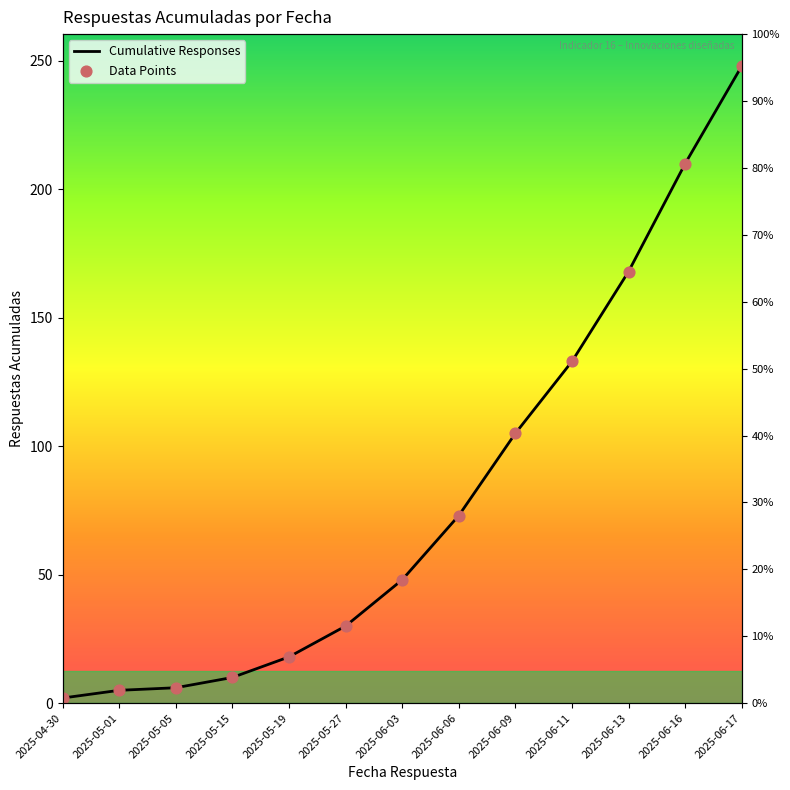

At which category is the sum across all series the highest?

2025-06-17